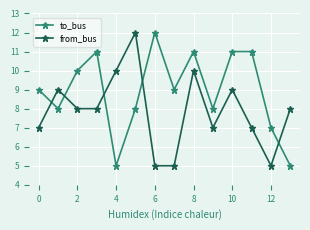

After their last crossing, which series has the higher values: from_bus or to_bus?

from_bus